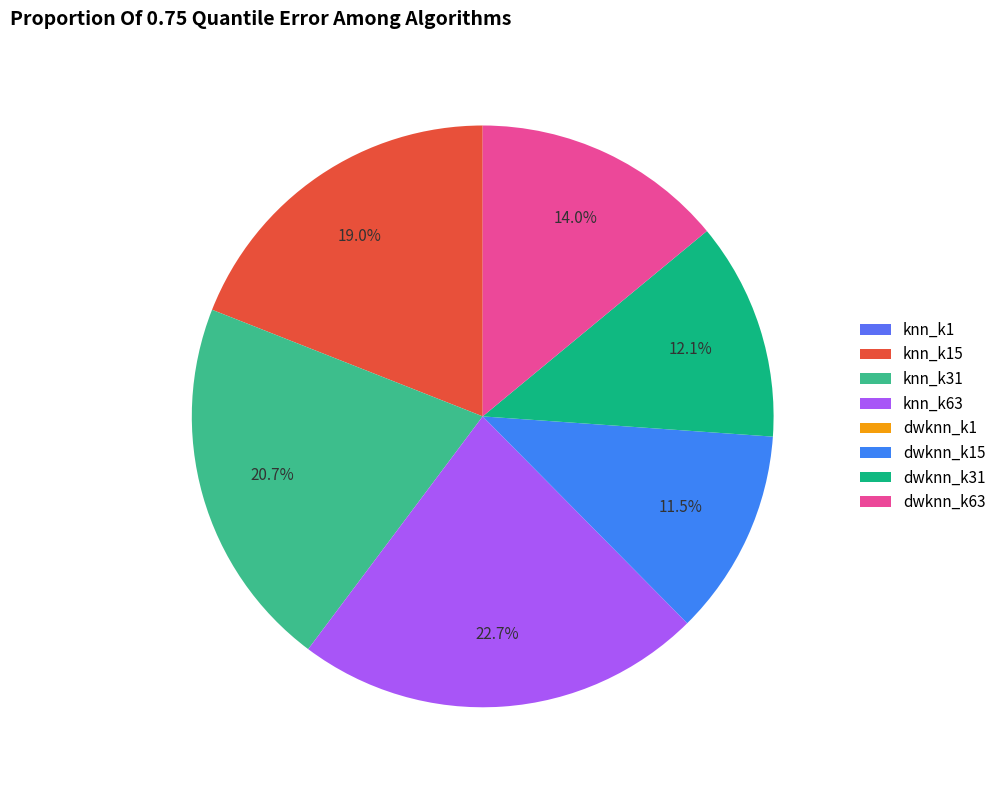

How many segments does this pie chart have?

8